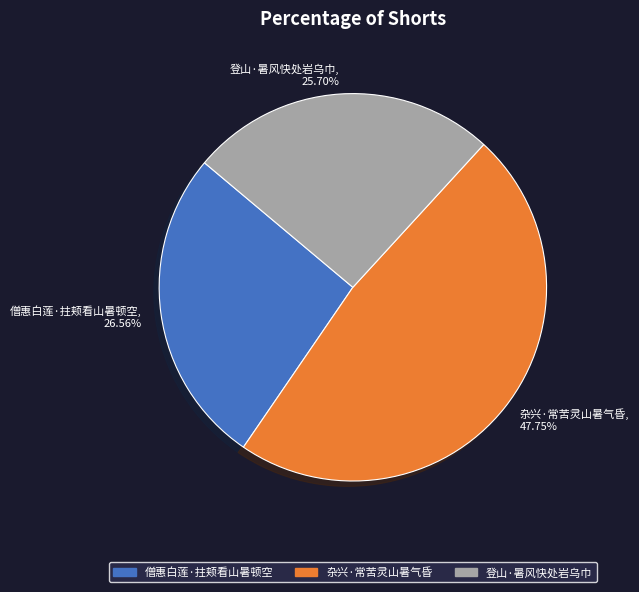

Count the number of slices in the pie.

3